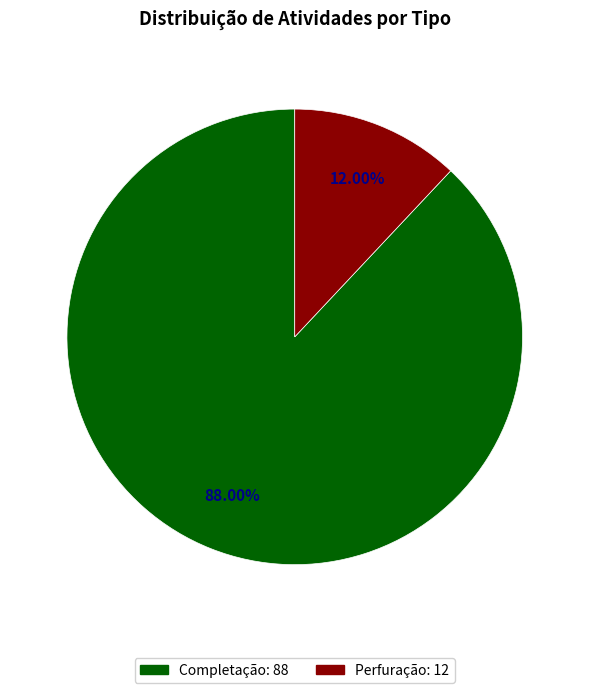

Is it true that Completação is 88% of the pie?

True